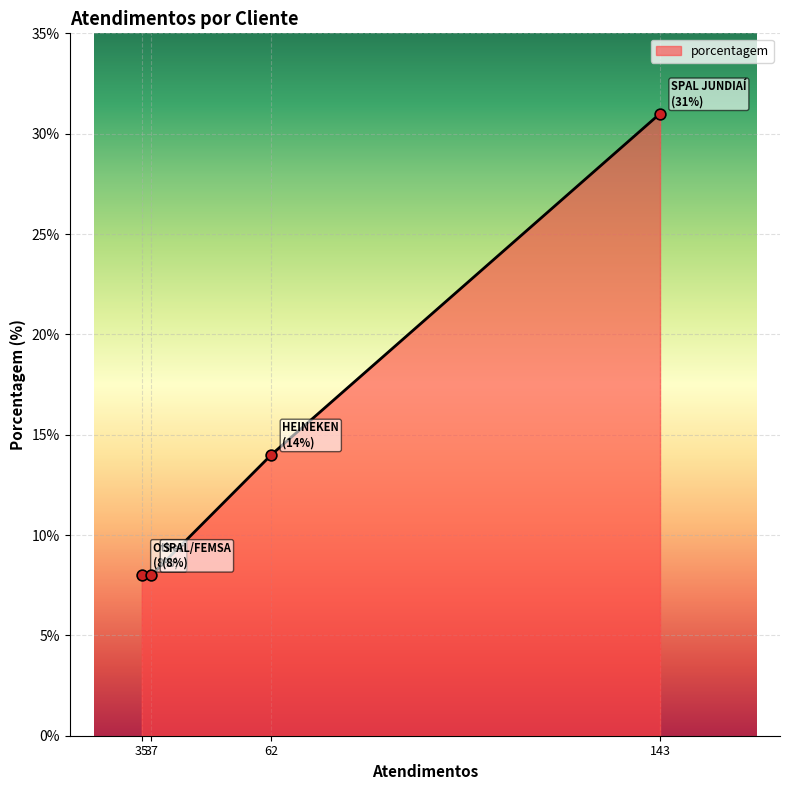

What is the sum of all values?

61